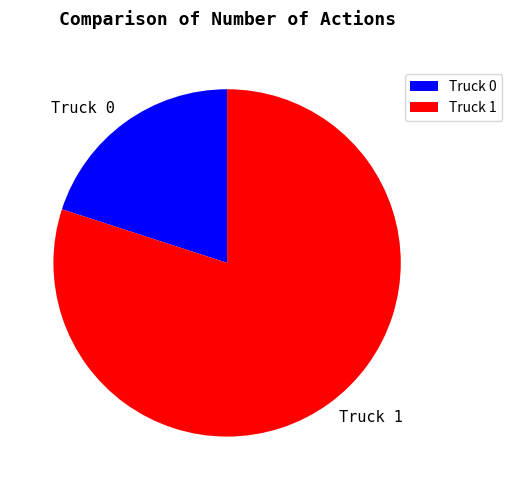

Rank the categories by value from highest to lowest.

Truck 1, Truck 0